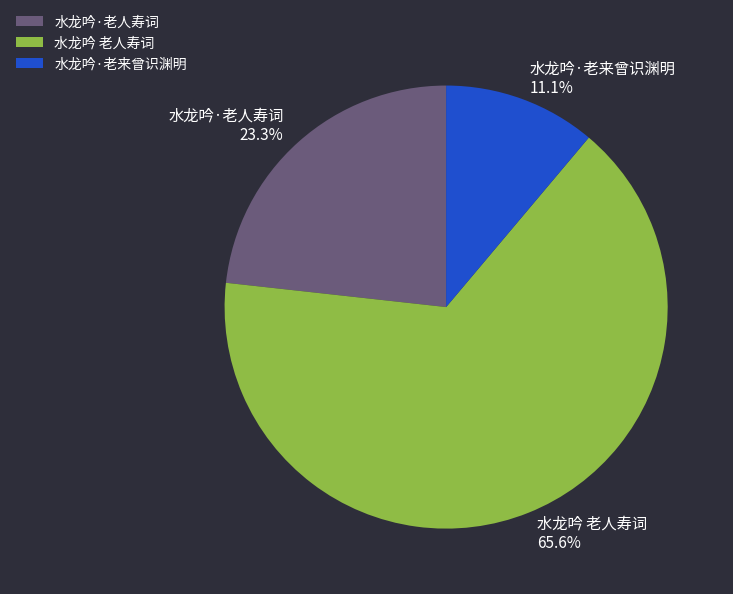

Which category accounts for the majority?

水龙吟 老人寿词